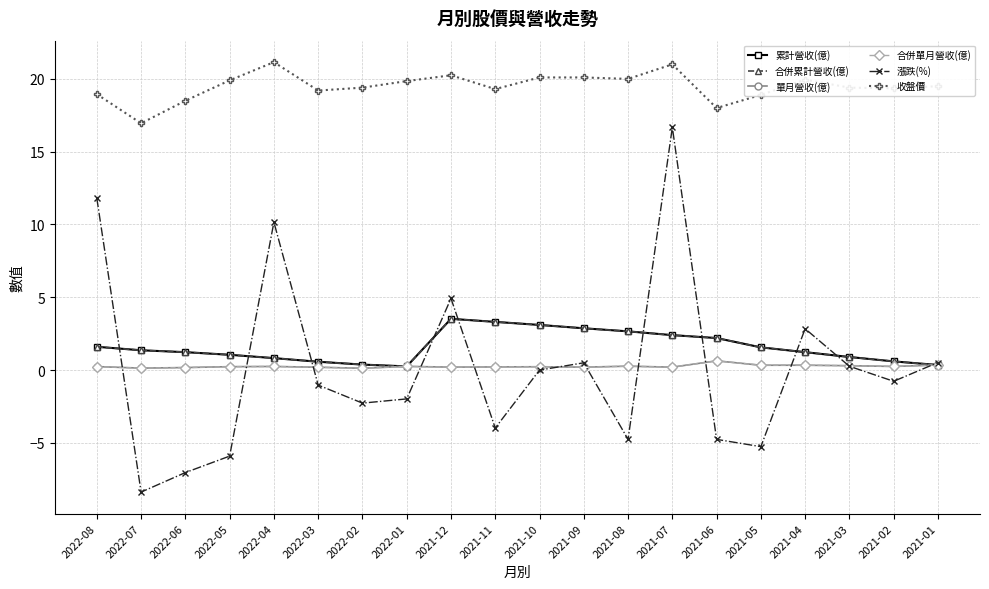

Is this an area chart (filled region under the line)?

No